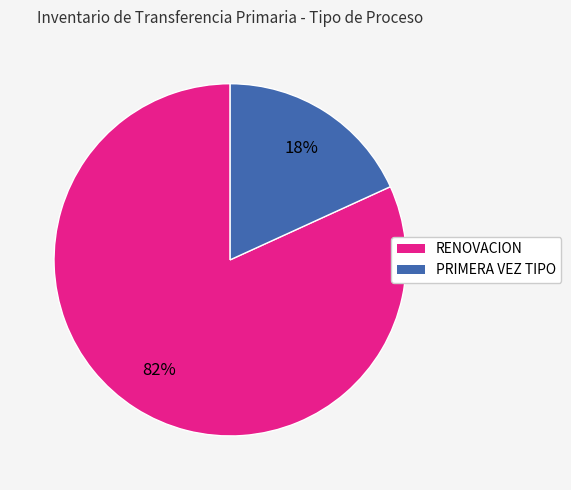

What is the largest slice in the pie chart?

RENOVACION